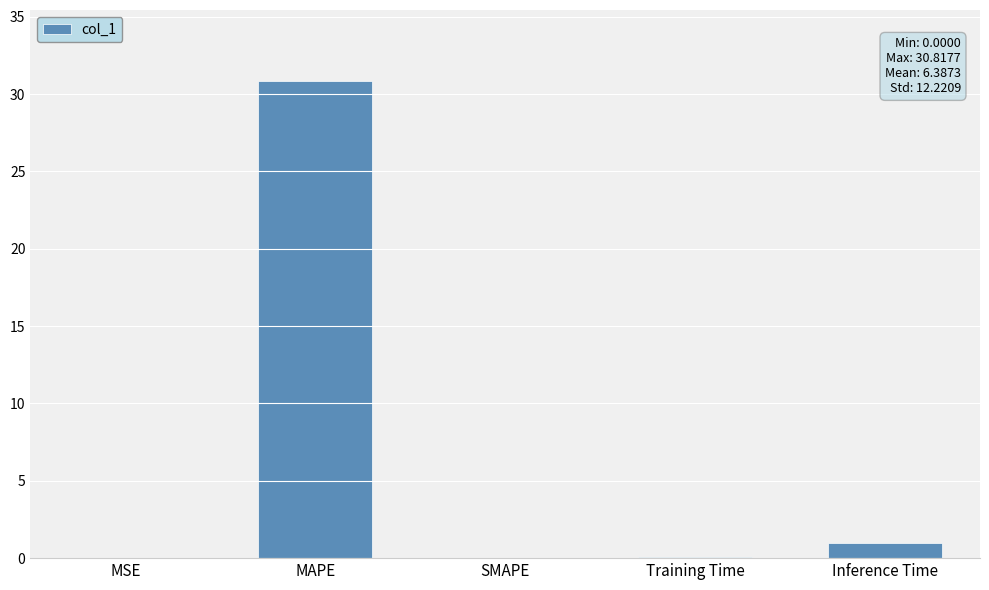

Read the value at Inference Time.

1.0